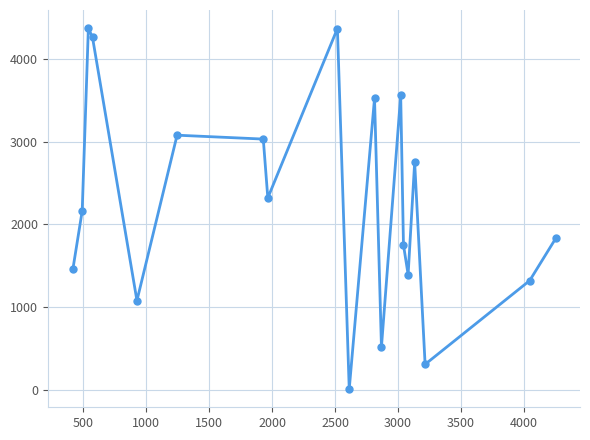

How many data points does each series have?

19